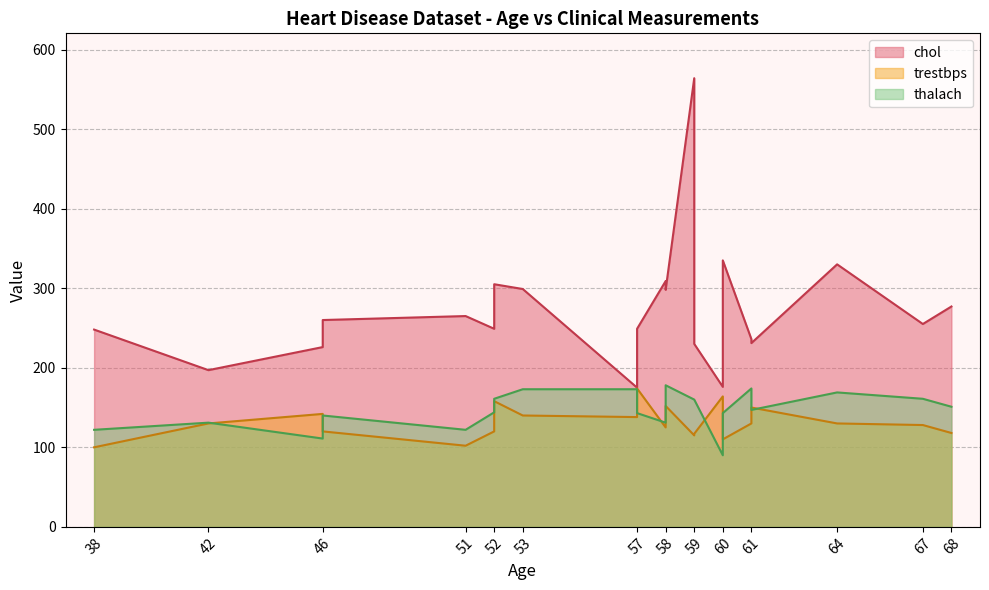

What is the maximum value for thalach?

178